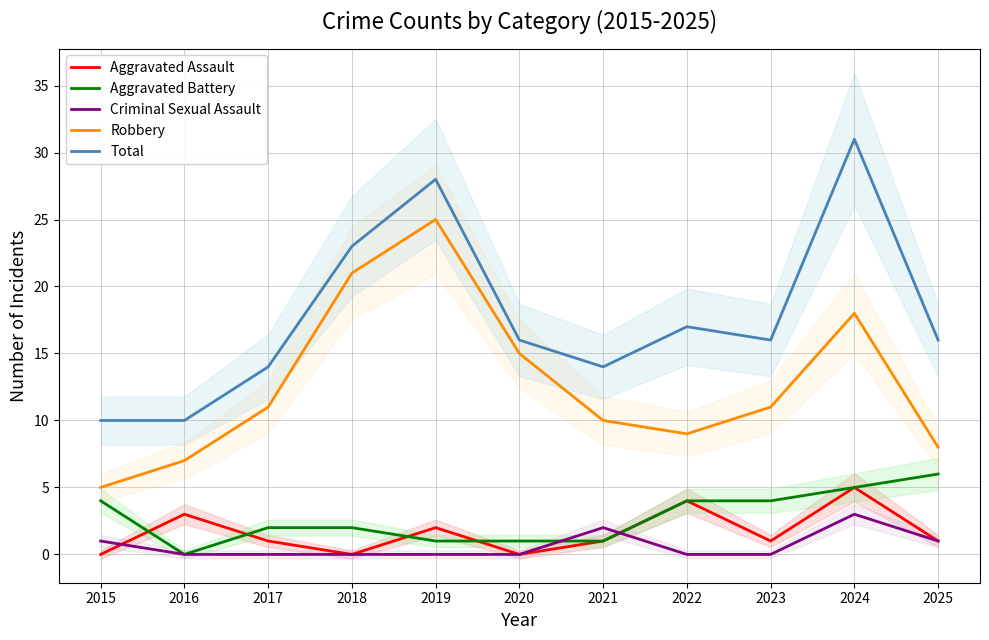

True or false: Criminal Sexual Assault has a value of 2 at 2021.

True